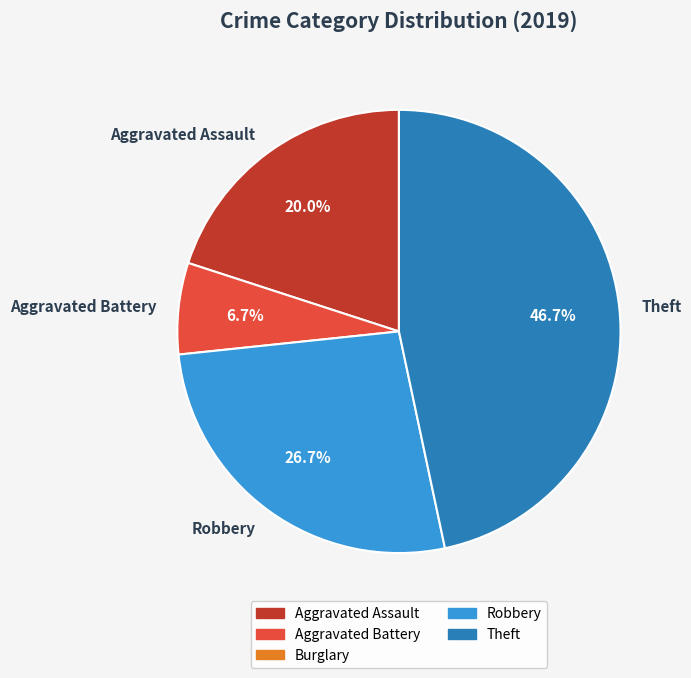

What is the largest slice in the pie chart?

Theft